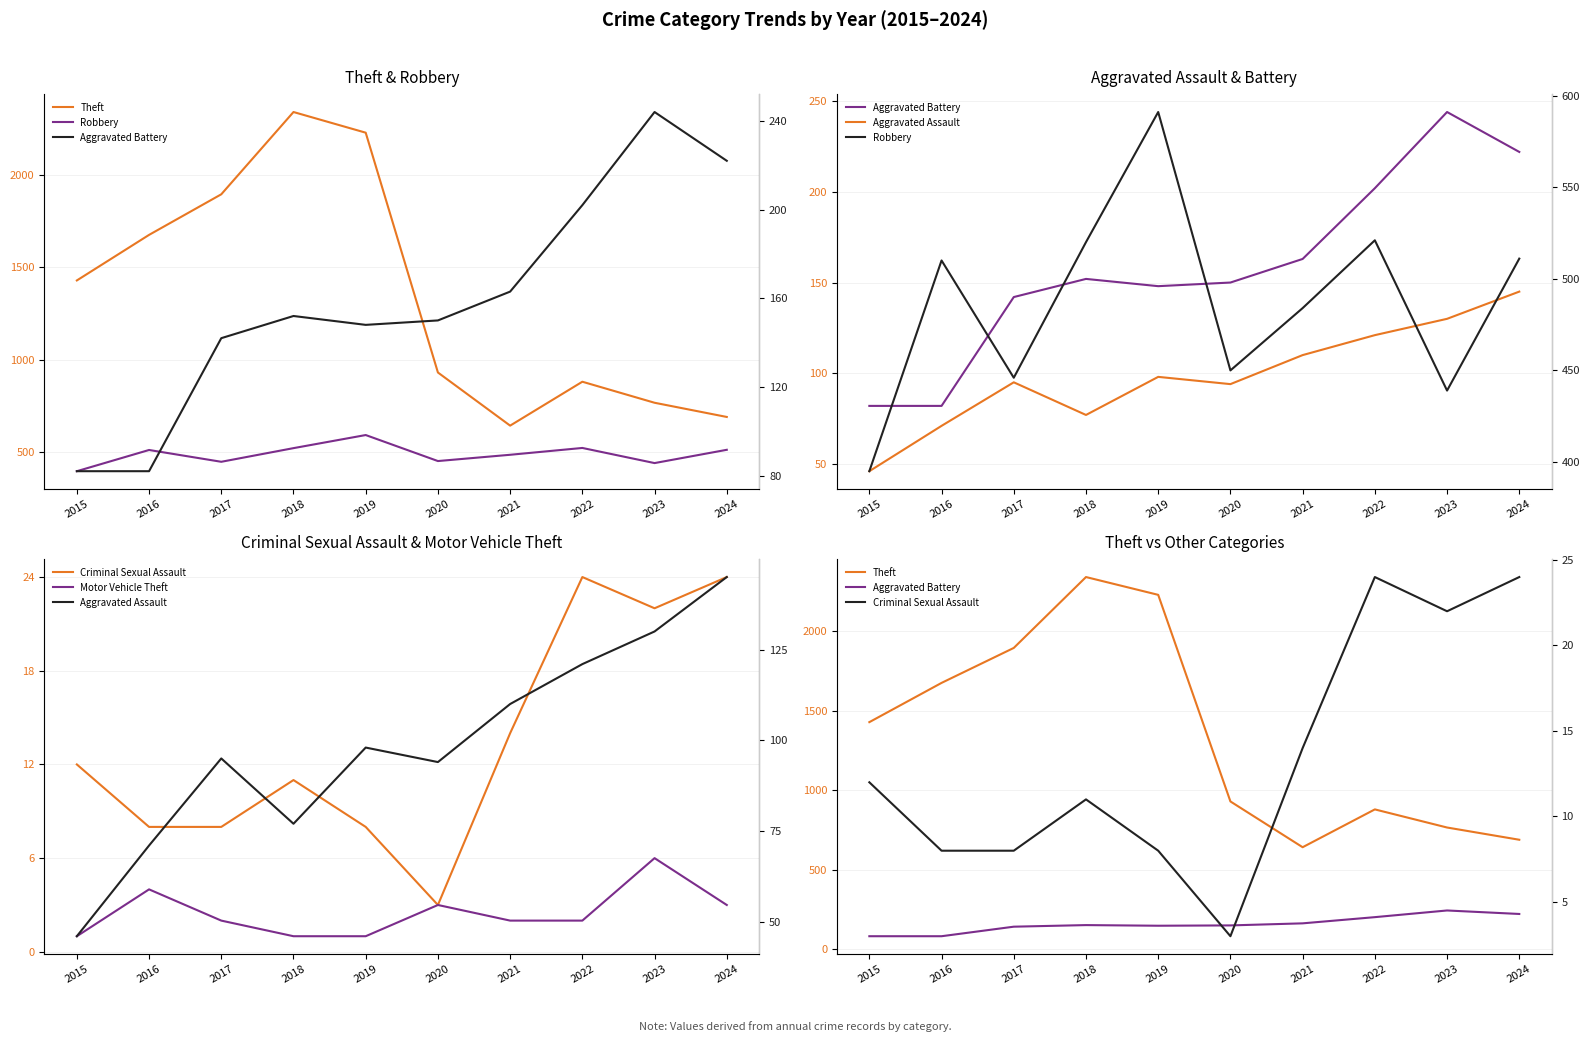

What is the maximum value for Aggravated Battery?

244